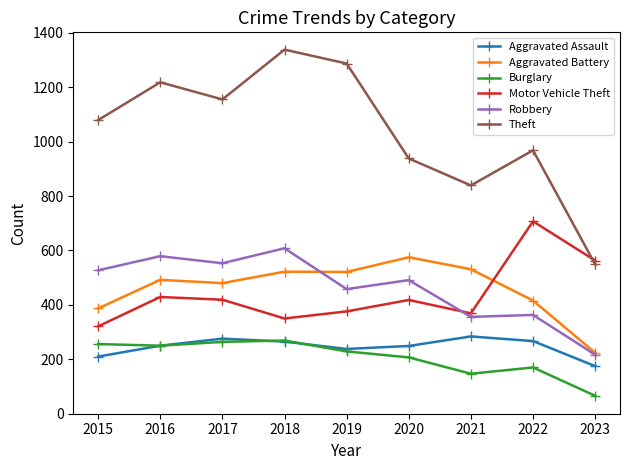

What is the greatest value displayed?

1338